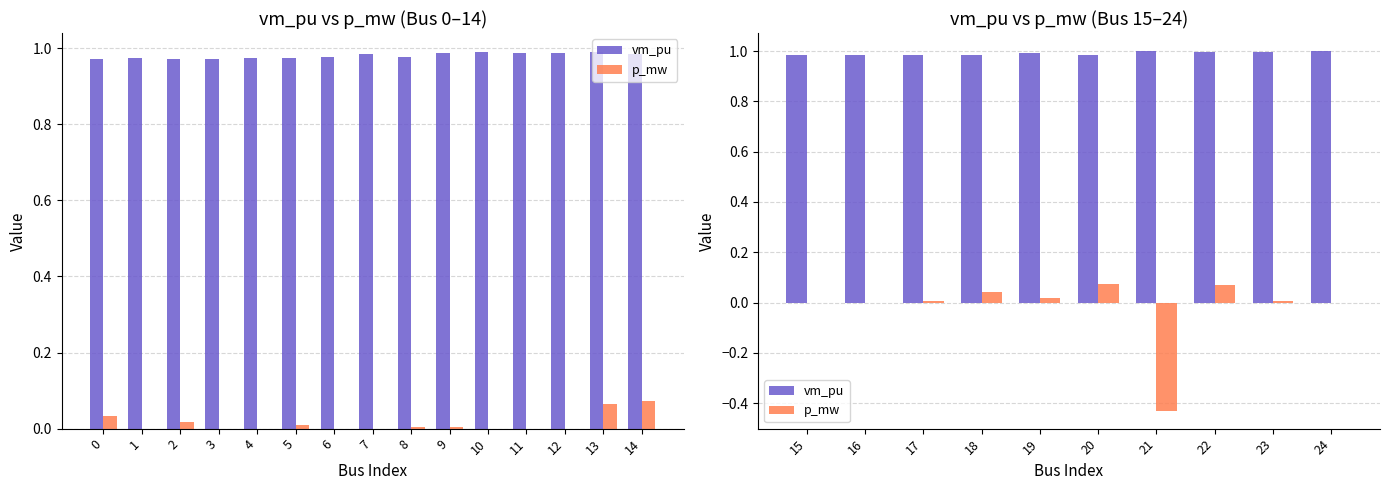

List the series in order of their overall mean, lowest first.

p_mw, vm_pu